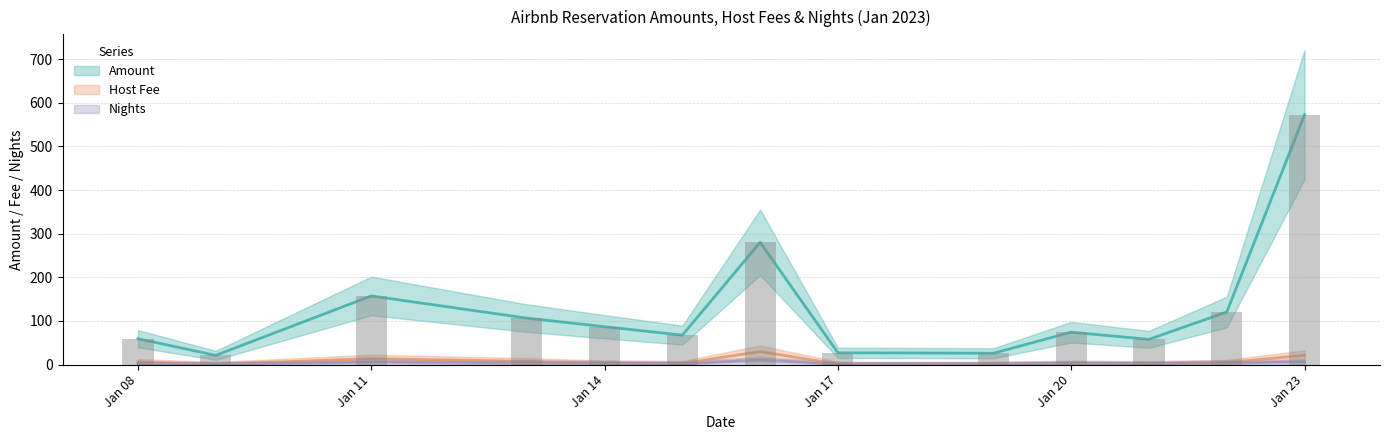

Which has a higher value, 01/08/2023 or 01/21/2023?

01/21/2023